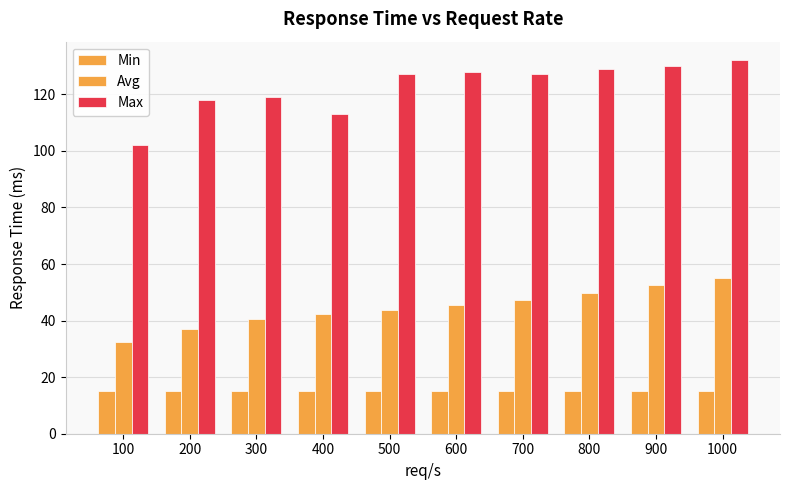

Are the bars grouped side by side (vs. stacked)?

Yes